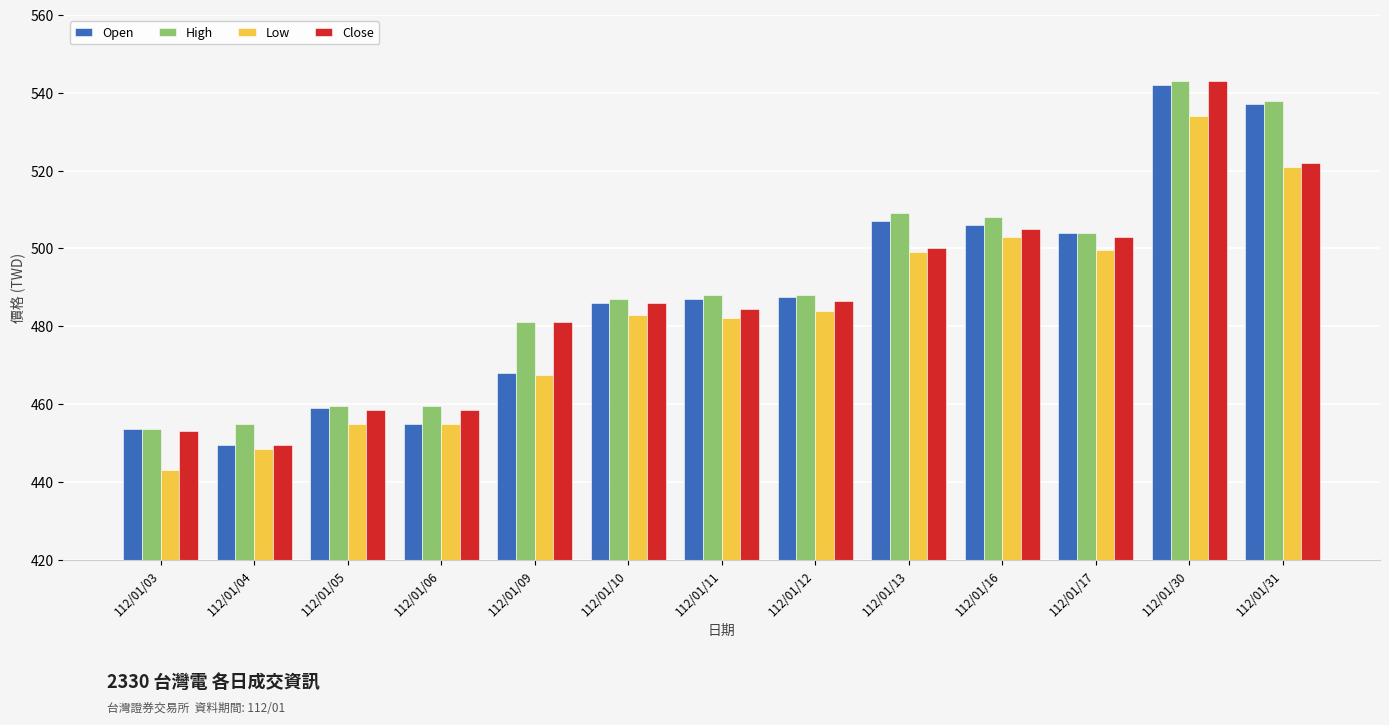

Count the number of categories in the chart.

13